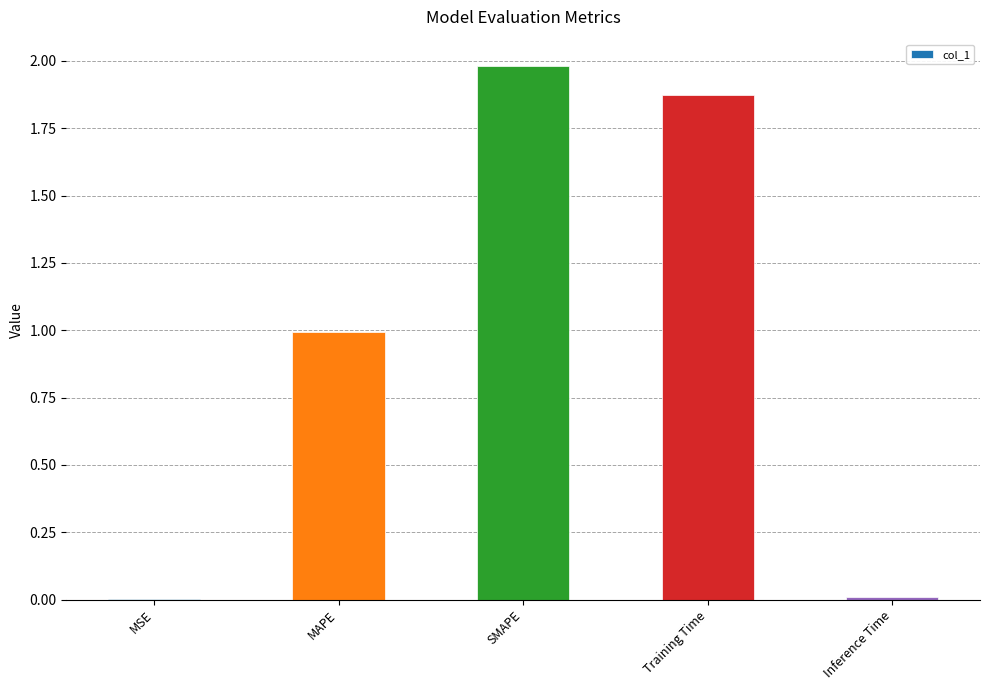

What is the sum of all values?

4.9